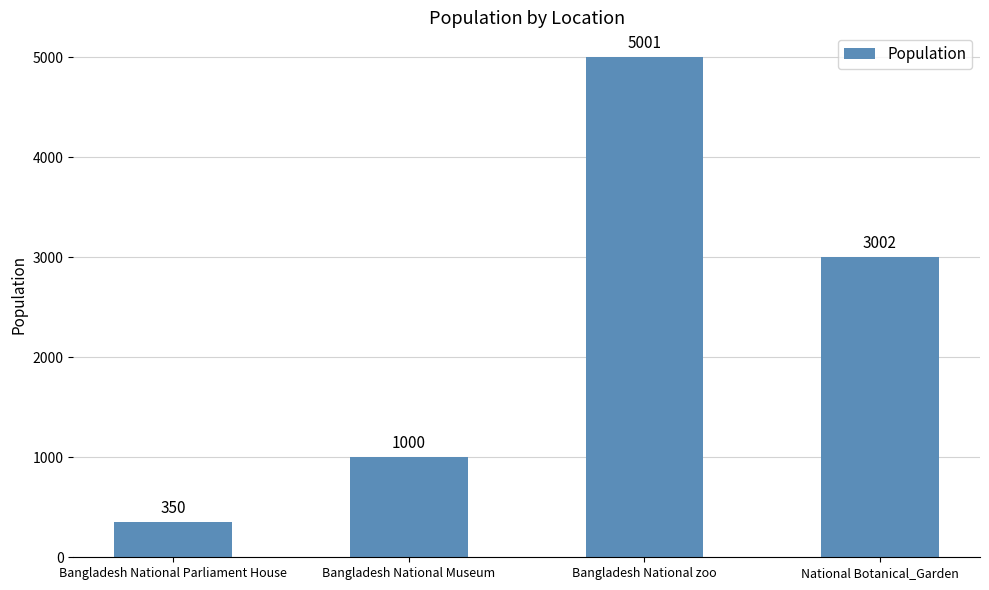

What is the smallest value displayed?

350